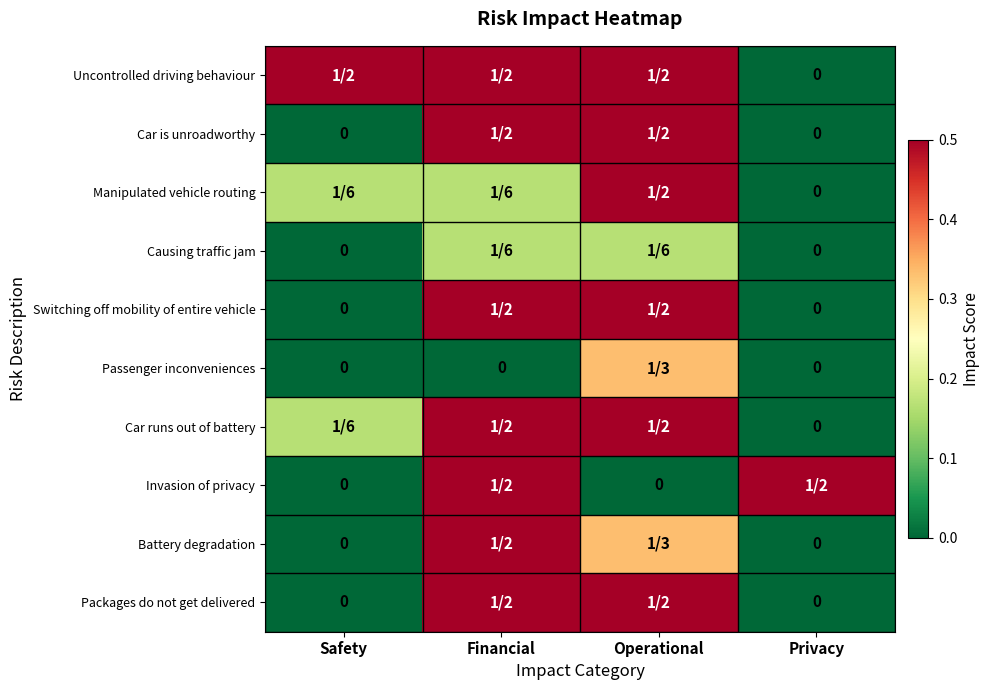

List the labels in order of Causing traffic jam value, largest first.

Financial, Operational, Safety, Privacy